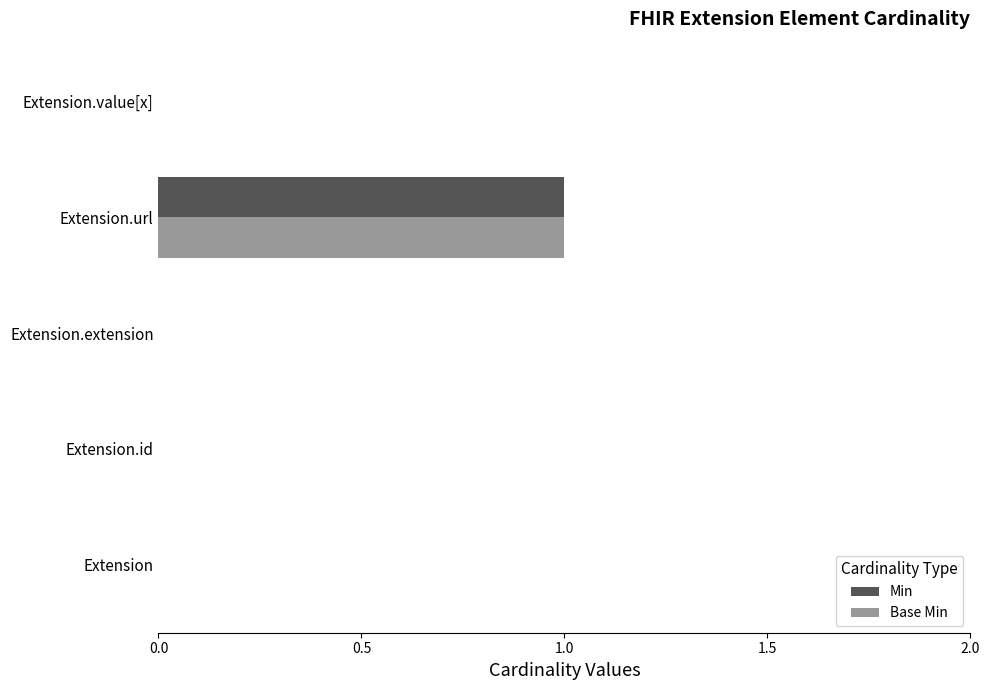

Is it true that Min equals 1 at Extension.extension?

False